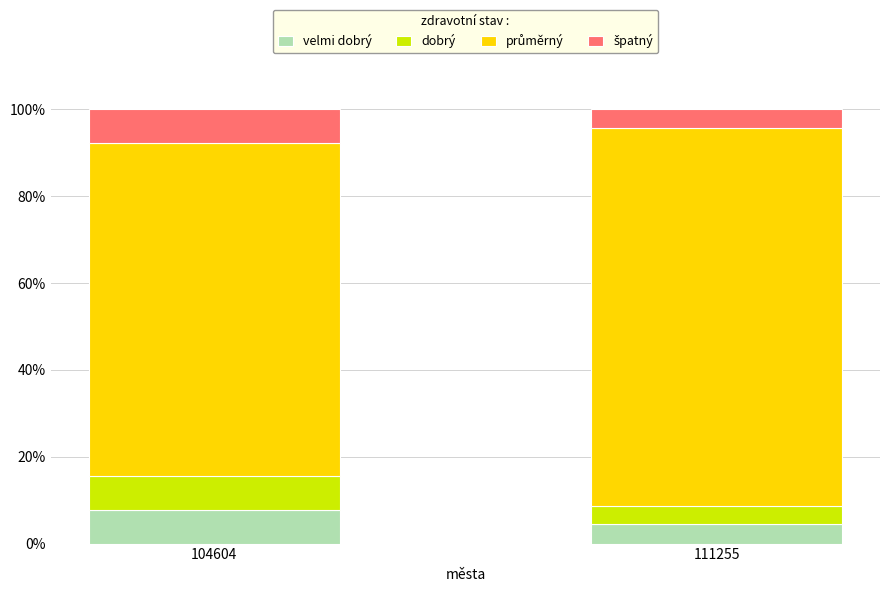

What is the total value across all series at 111255?

100.0